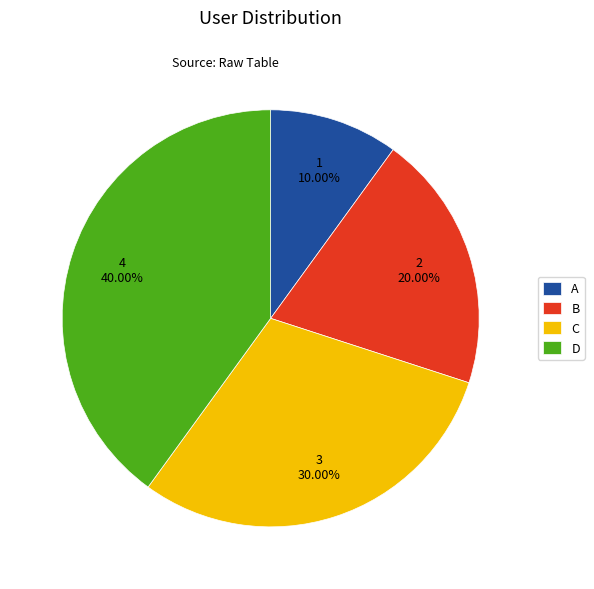

To the nearest percent, what is the difference between the B and C slice percentages?

10%